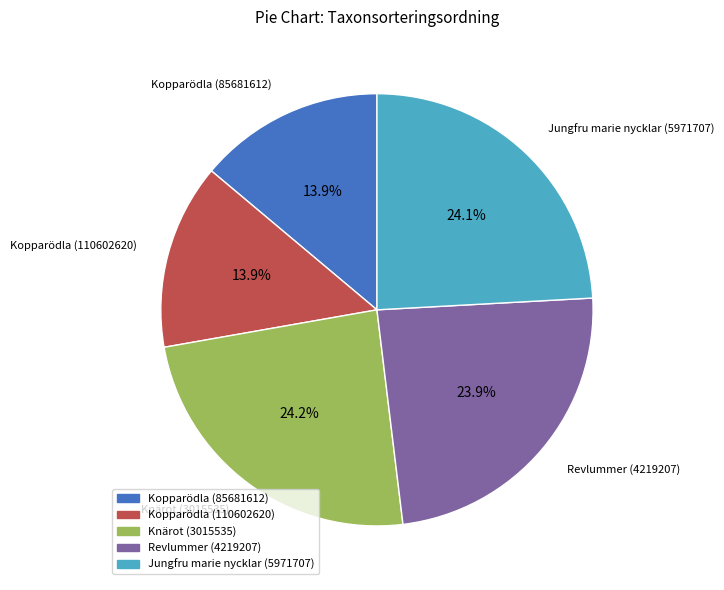

Is there a majority slice in this chart?

No